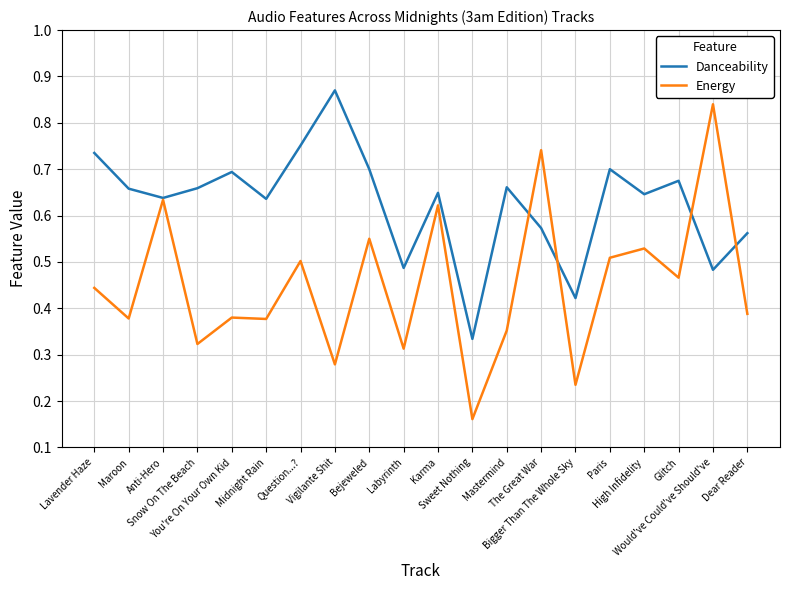

True or false: Danceability and Energy intersect in this chart.

True